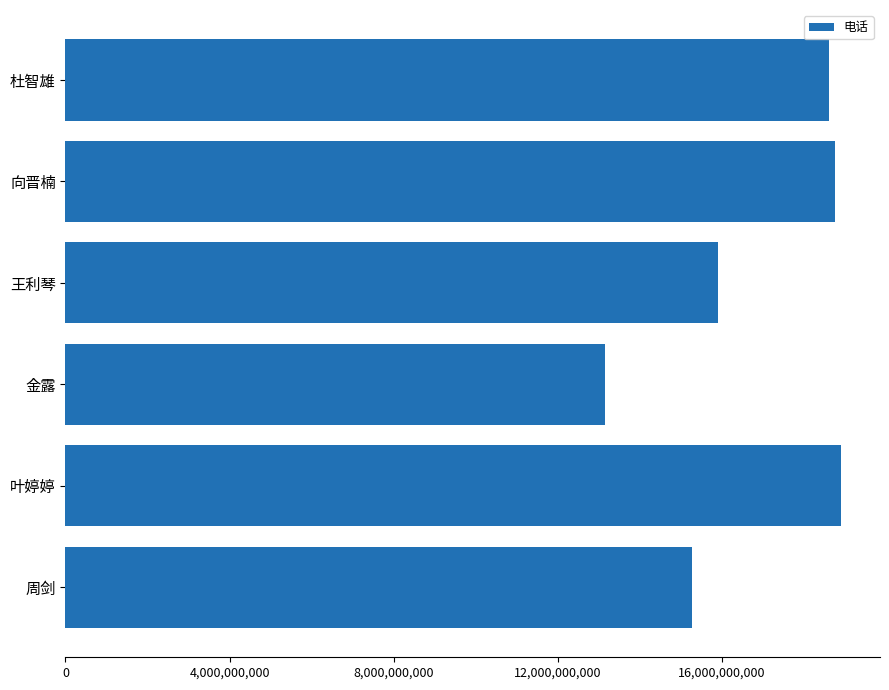

Does the chart contain stacked bars?

No